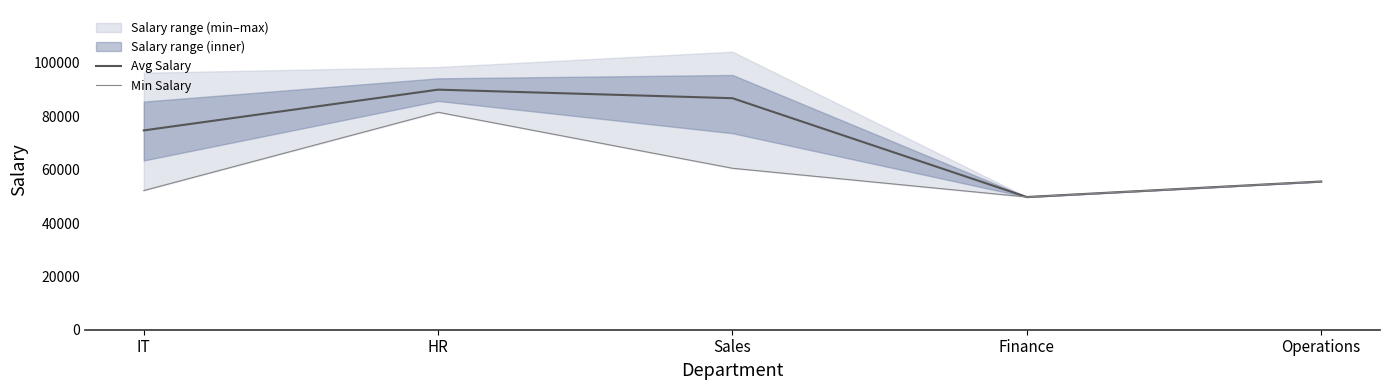

At Sales, list the series in order from largest to smallest.

Avg Salary, Min Salary